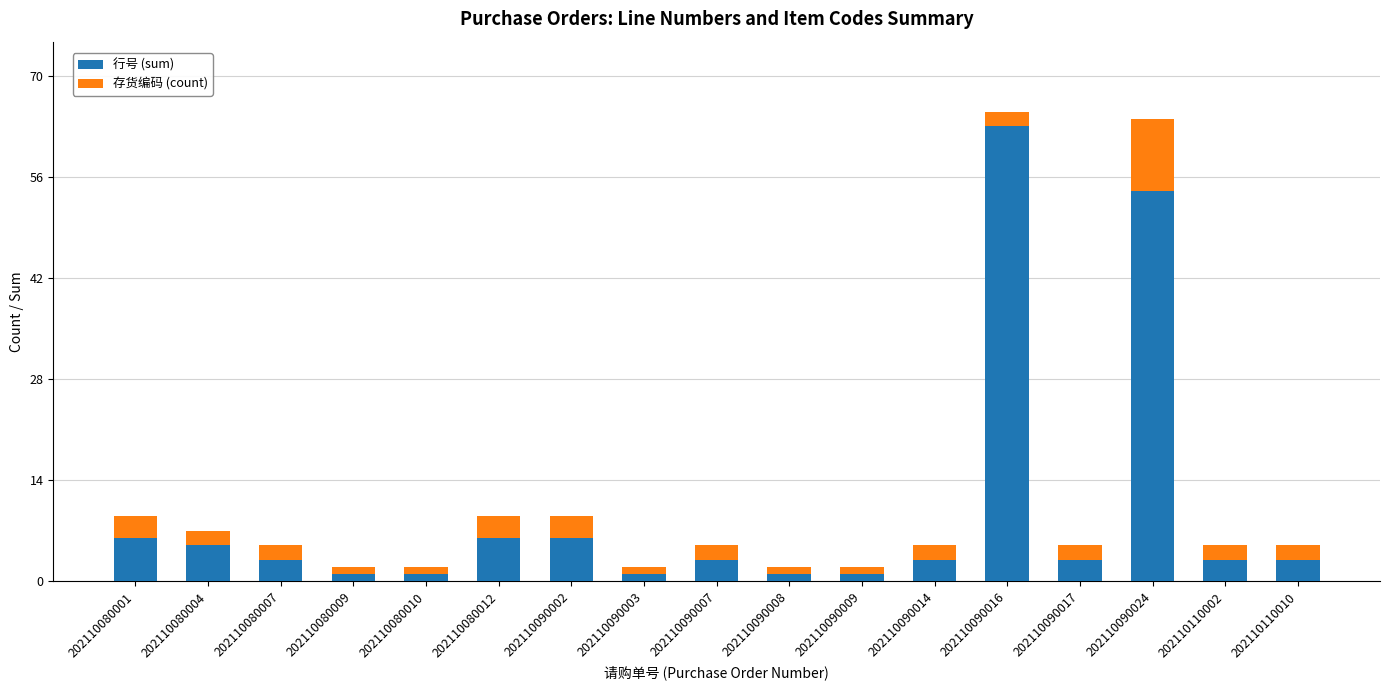

How many series are shown in this chart?

2